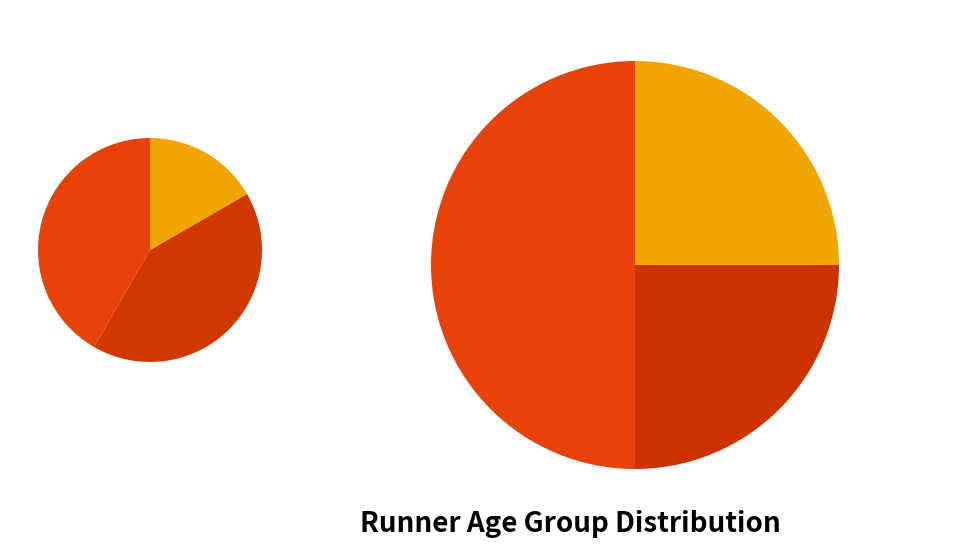

Is it true that M is 20% of the pie?

False